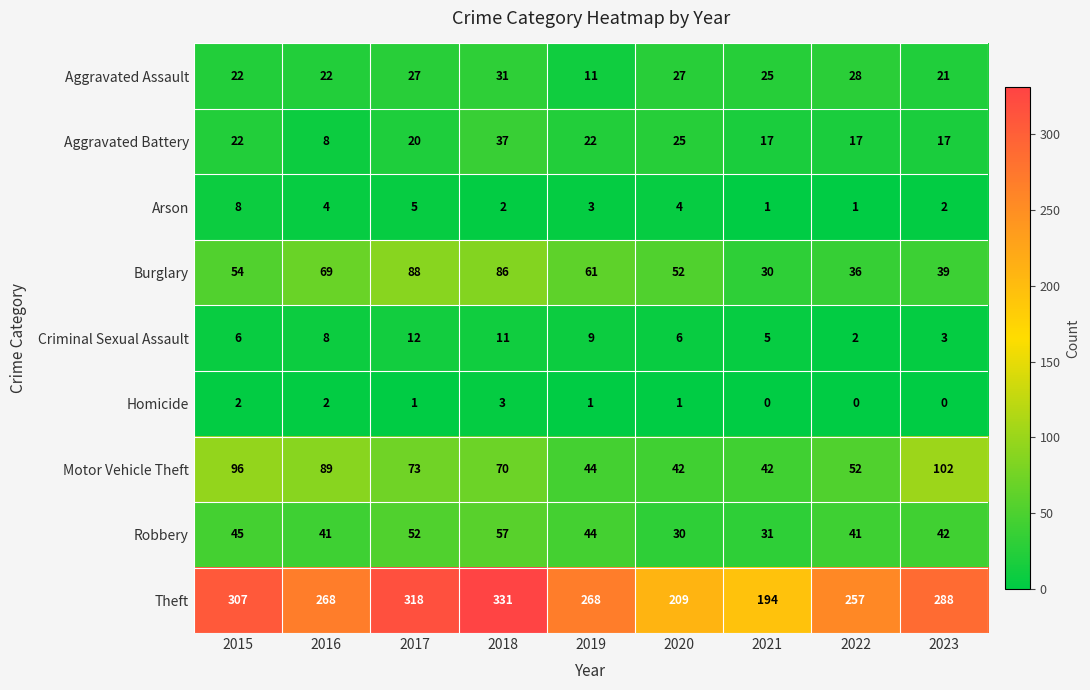

Which series has the widest spread of values?

Theft